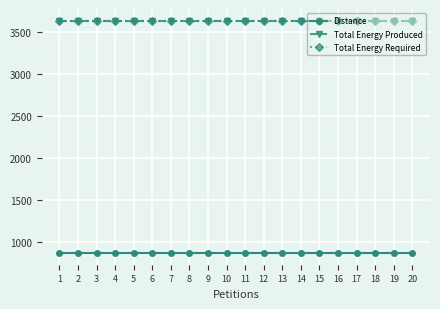

Does the chart display data point markers on the line(s)?

Yes